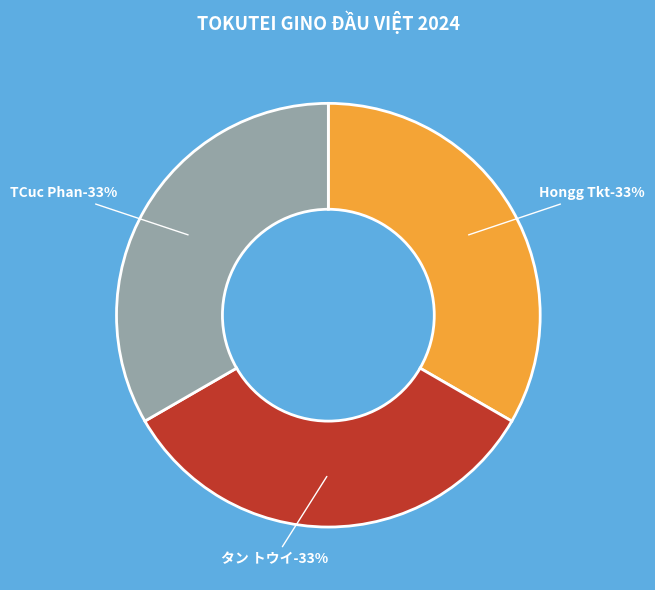

Does Hongg Tkt represent more than half of the total?

No